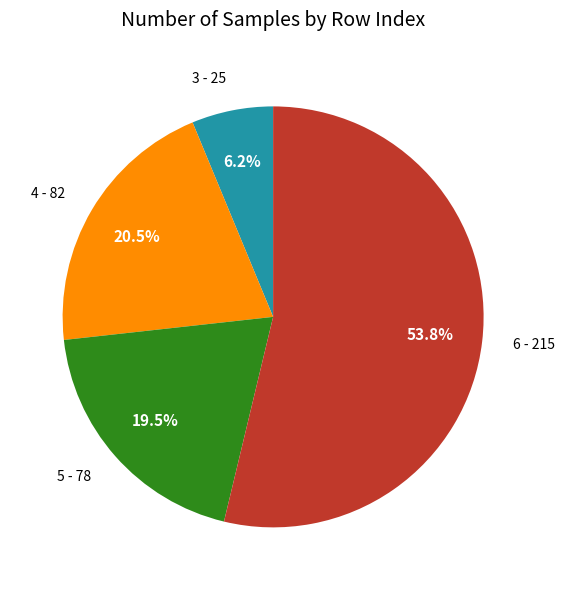

How many slices are in this pie chart?

4